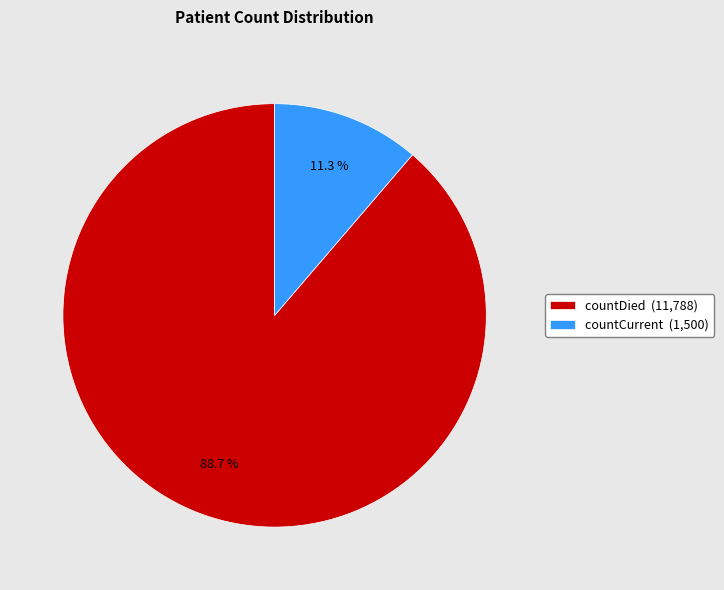

To the nearest percent, what is the difference between the countCurrent and countDied slice percentages?

77%